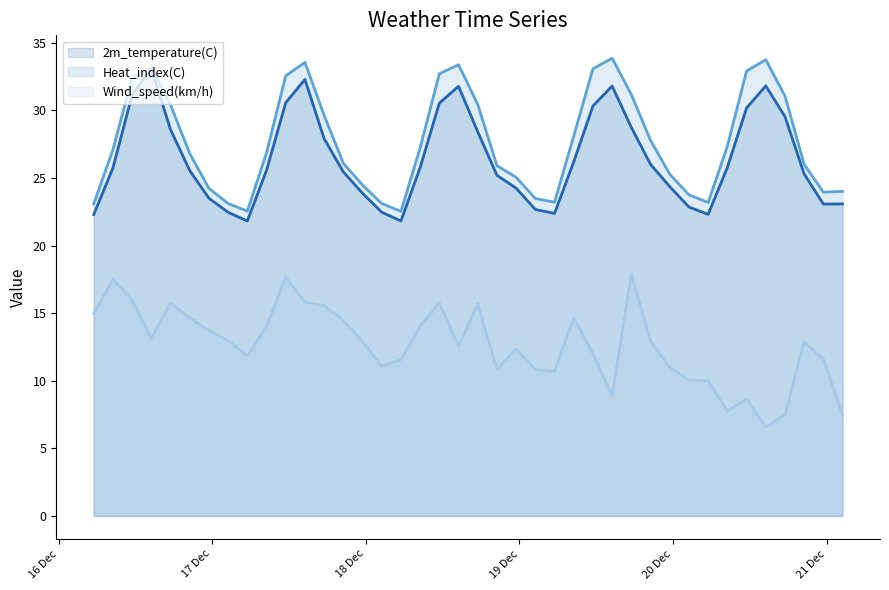

Which has a higher value, 2019-12-16 23:30:00 or 2019-12-17 05:30:00?

2019-12-16 23:30:00